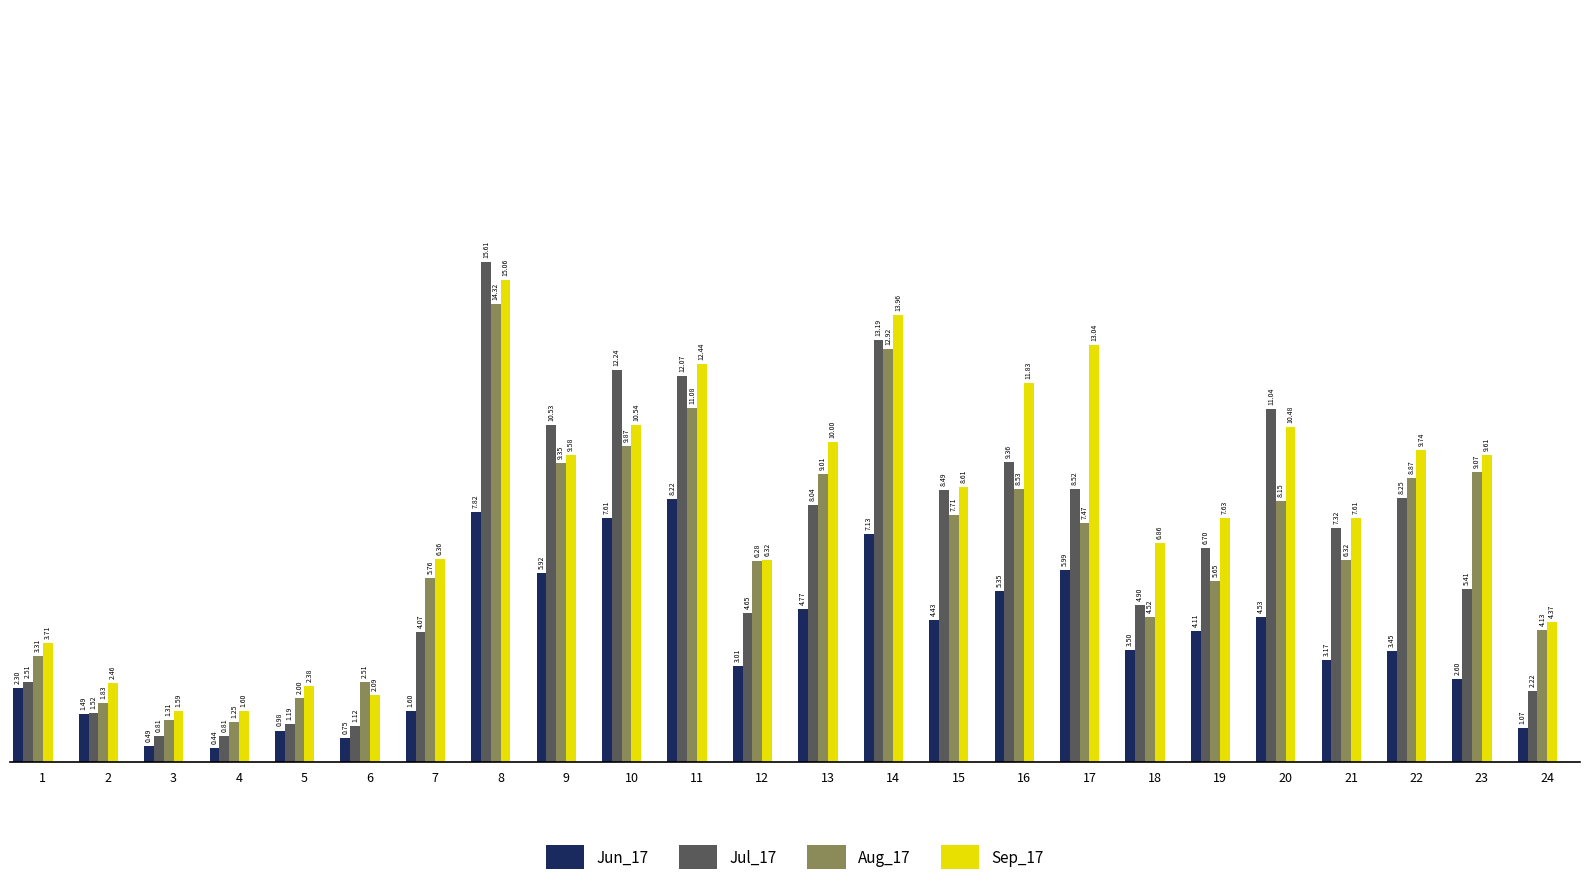

Does the chart contain any negative values?

No